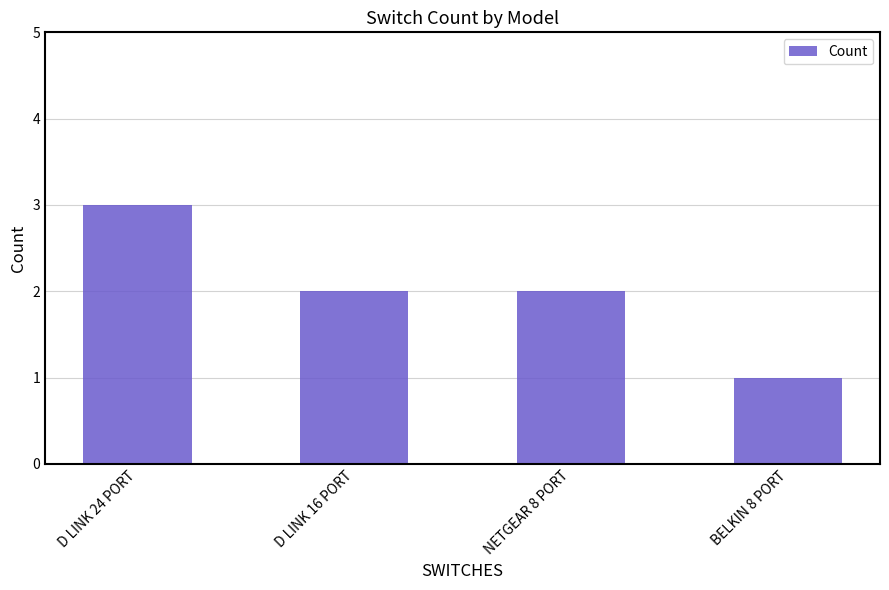

What is the greatest value displayed?

3